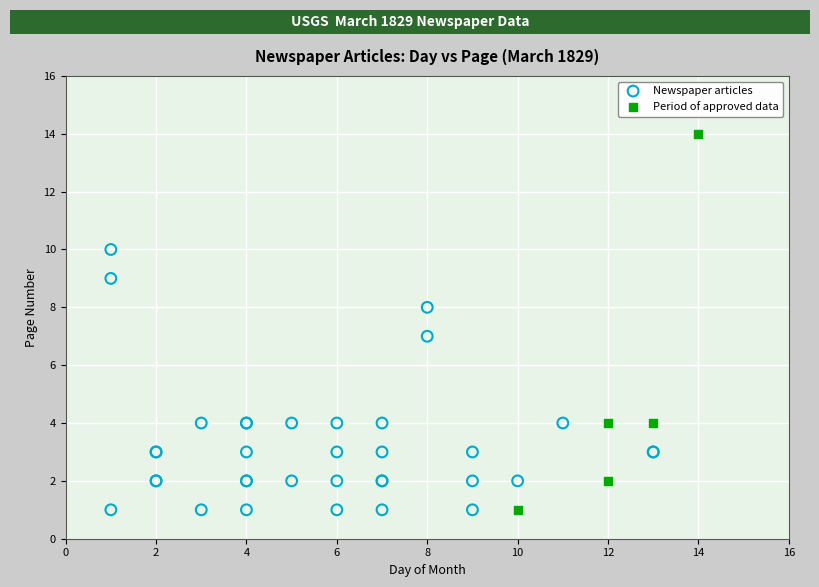

Which series reaches the maximum Y coordinate?

Period of approved data